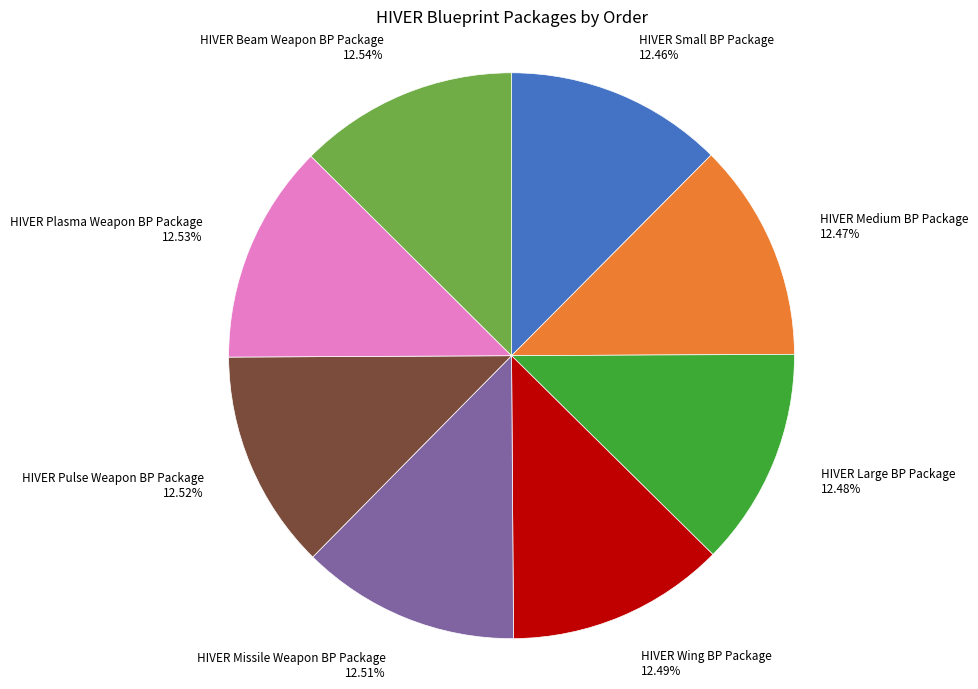

Do HIVER Medium BP Package 12.47% and HIVER Plasma Weapon BP Package 12.53% together represent more than half of the pie?

No